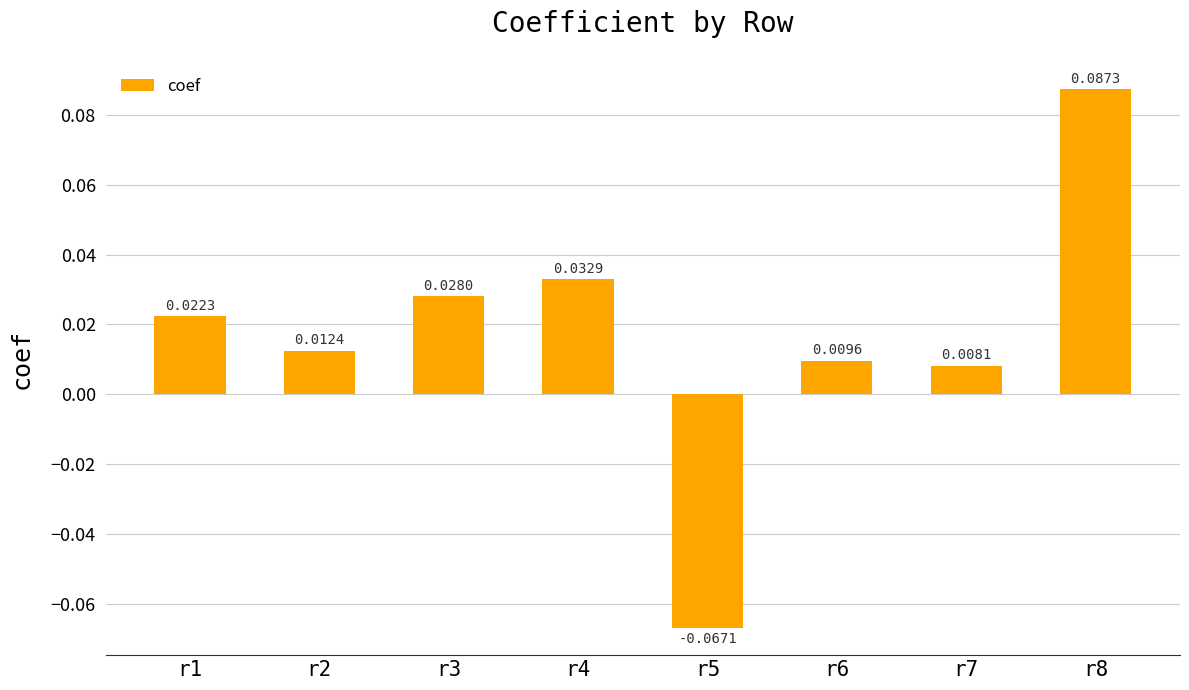

Rank the categories by value from highest to lowest.

r8, r4, r3, r1, r2, r6, r7, r5